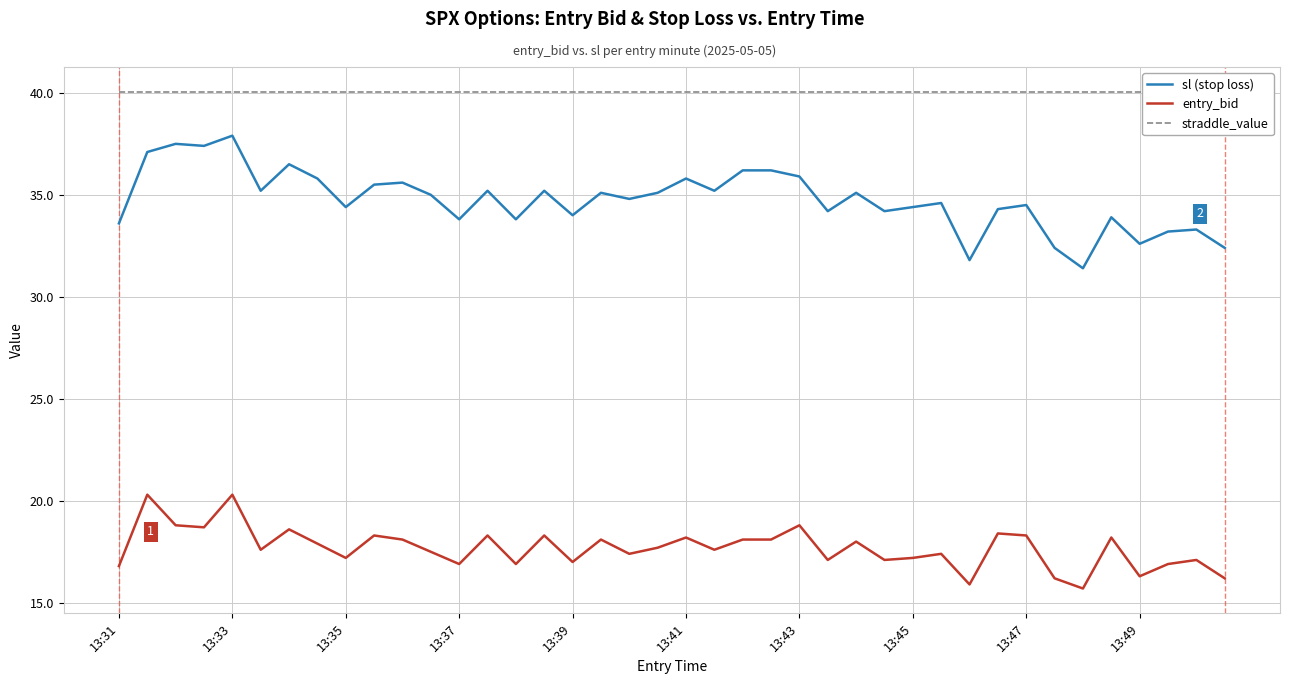

What is the difference between the maximum and minimum values in the sl (stop loss) series?

6.5